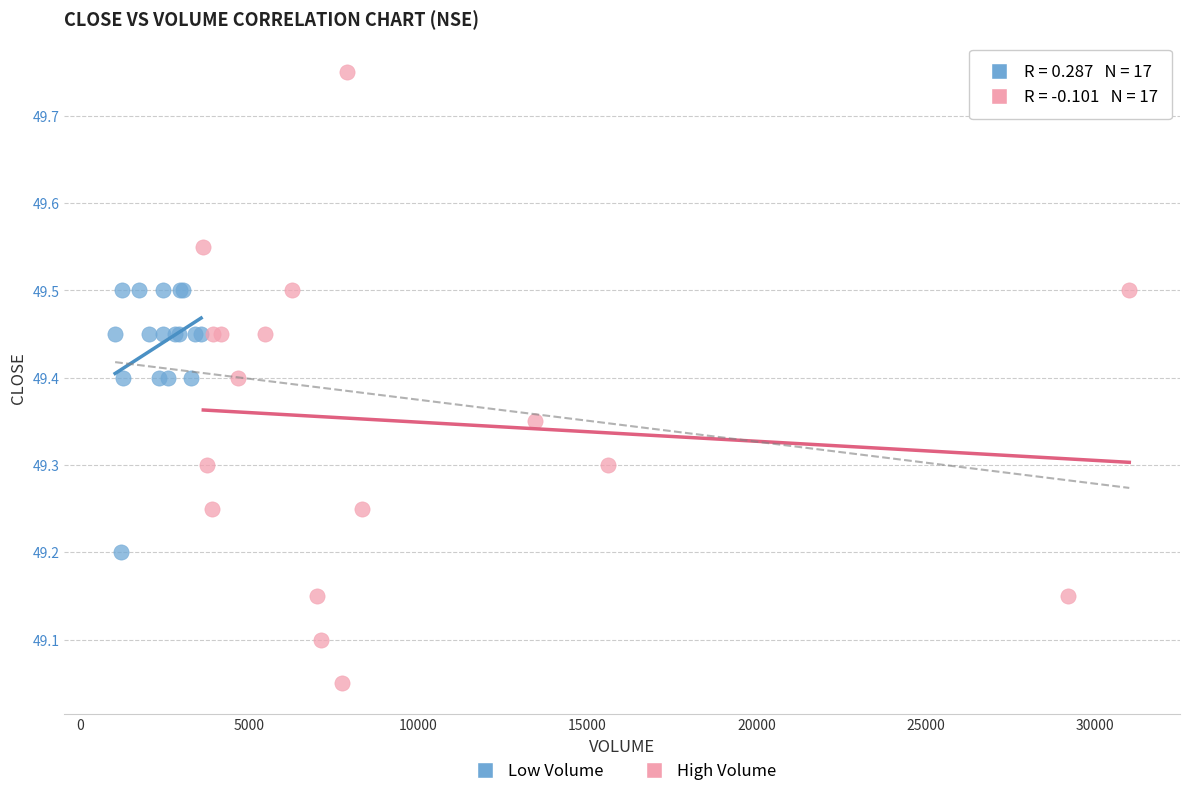

What are all the series names shown in the legend?

Low Volume, High Volume